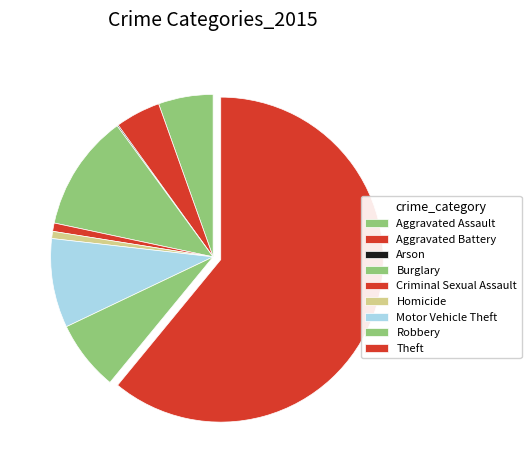

The Robbery slice represents 7% of the pie. True or false?

True